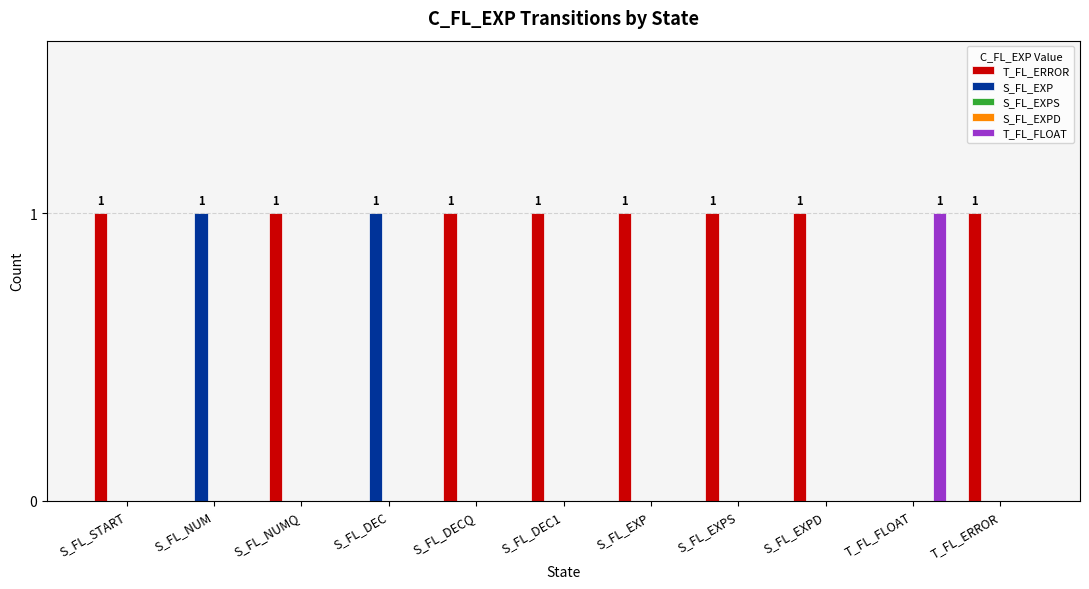

What is the maximum value for T_FL_ERROR?

1